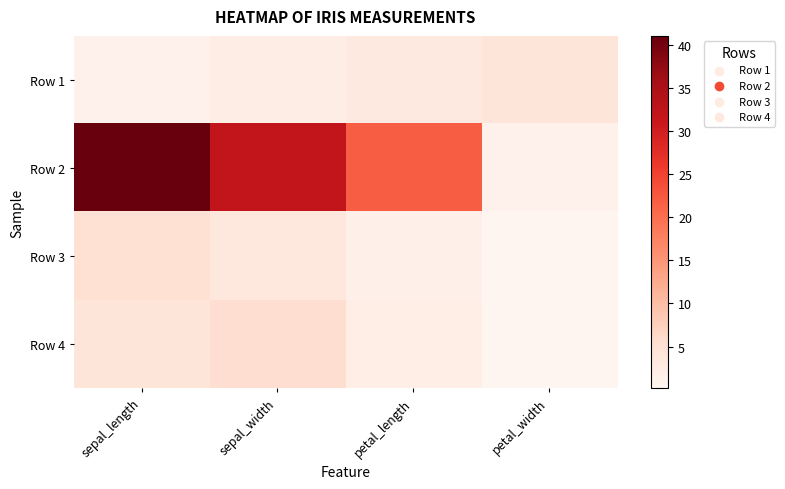

At how many categories does at least one series exceed 40?

1